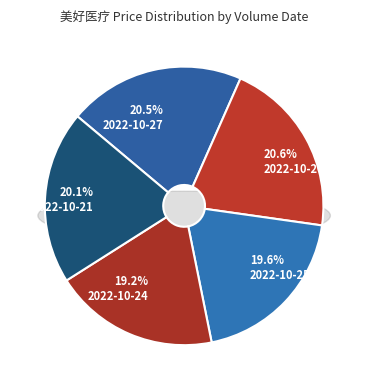

To the nearest percent, what percentage of the pie is 107188?

20%